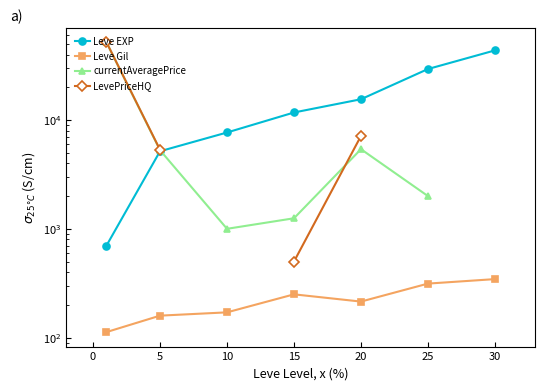

What are all the series names shown in the legend?

Leve EXP, Leve Gil, currentAveragePrice, LevePriceHQ